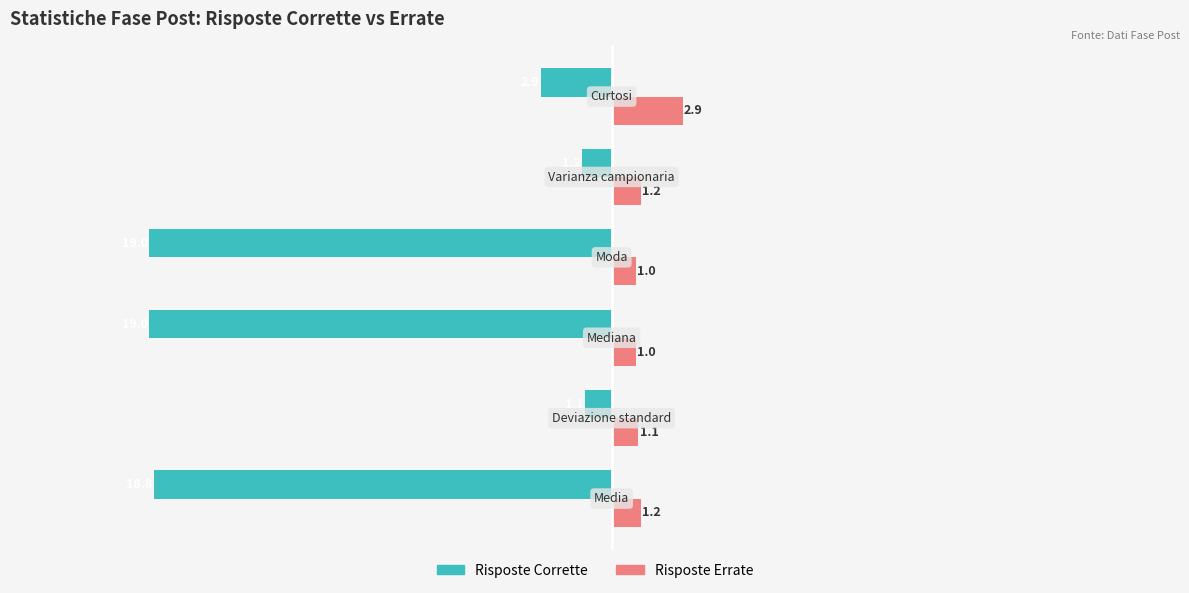

What is the sum of all Risposte Corrette values?

-62.0